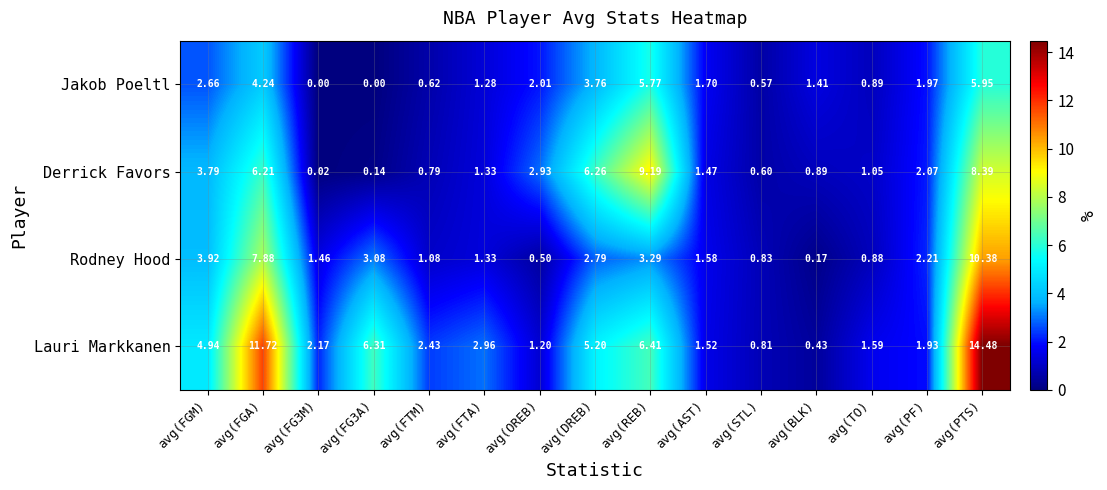

How many values in Jakob Poeltl are above zero?

13